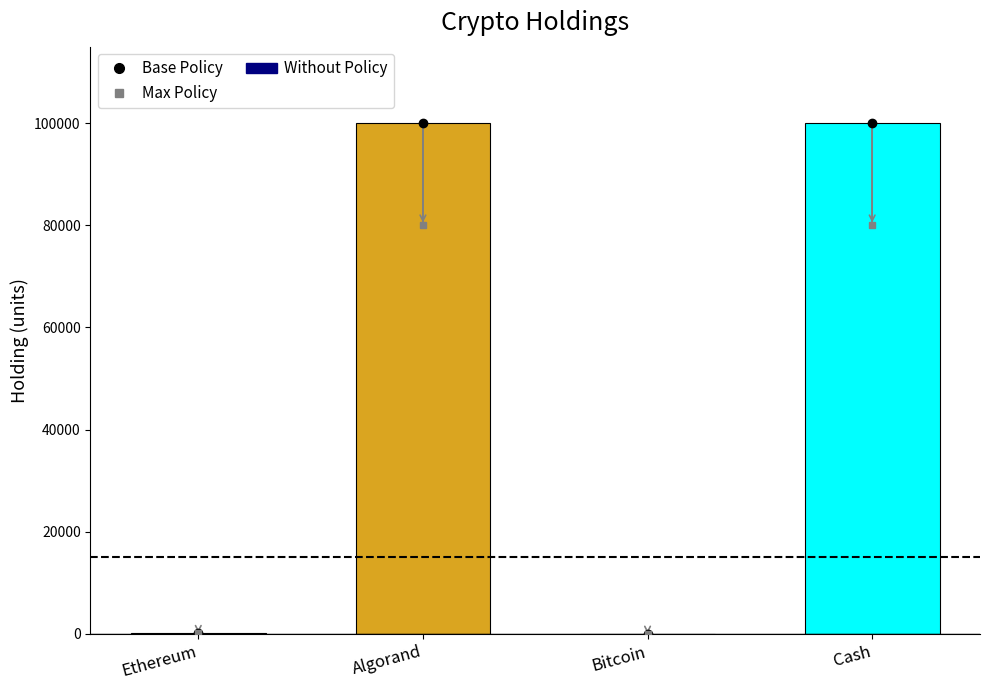

Are the bars horizontal?

No